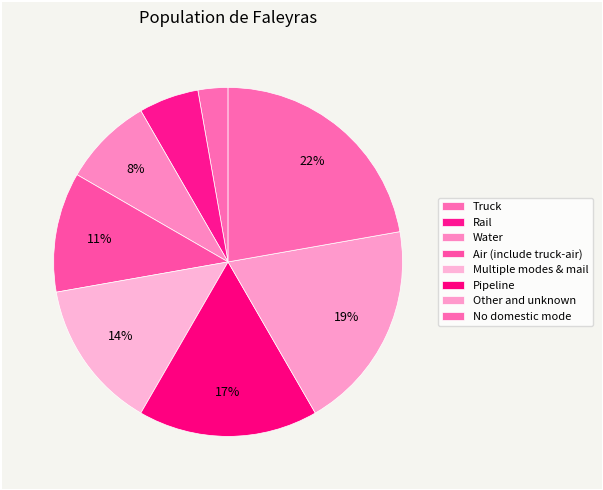

Is it true that Pipeline is 17% of the pie?

True